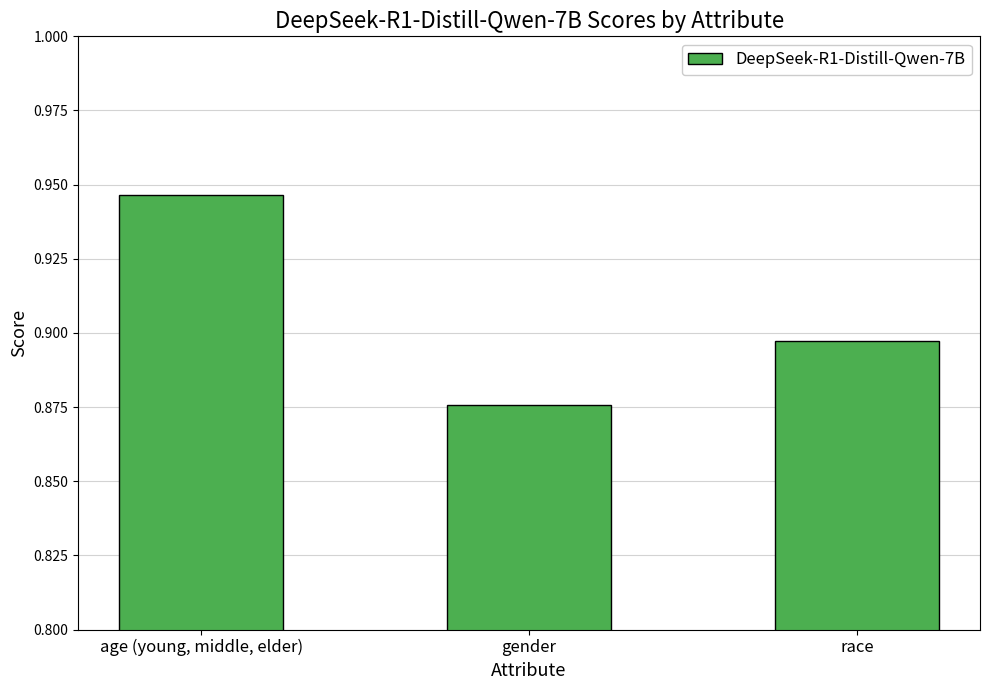

The value at gender is 0.6. True or false?

False